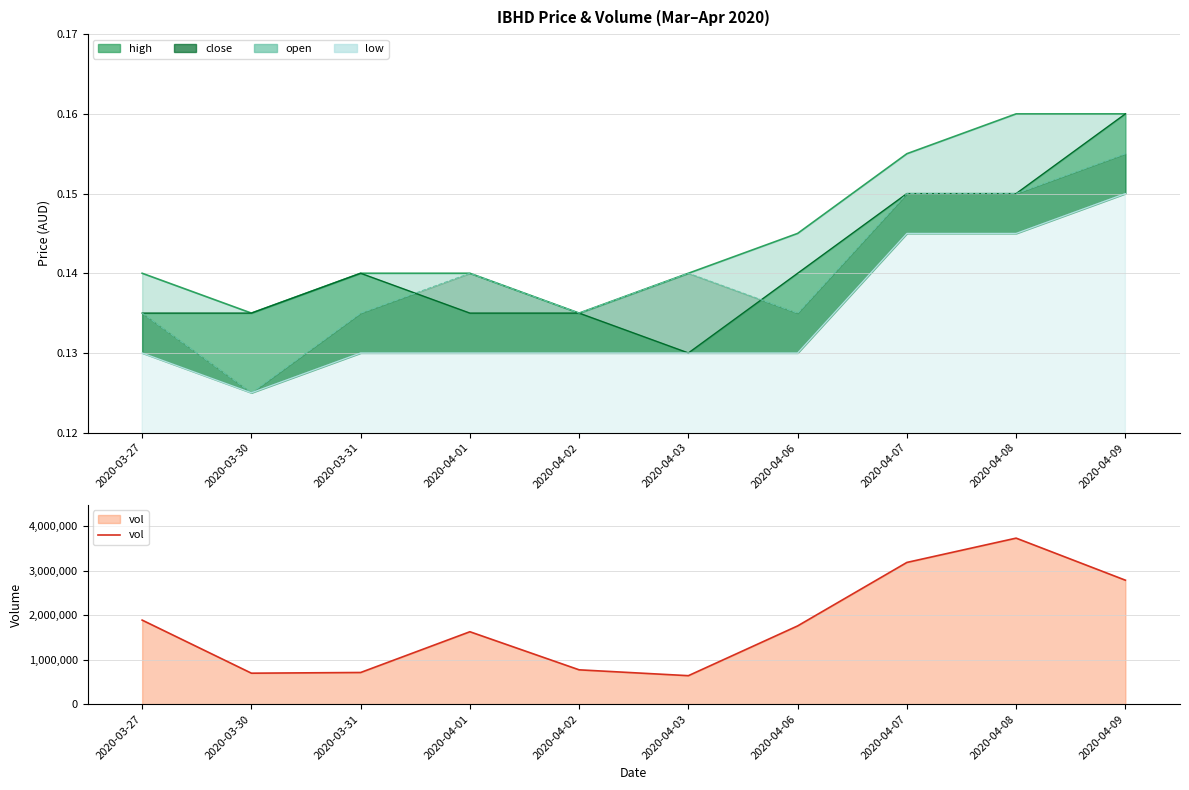

What is the approximate value at 2020-04-06, to the nearest 100?

1759600